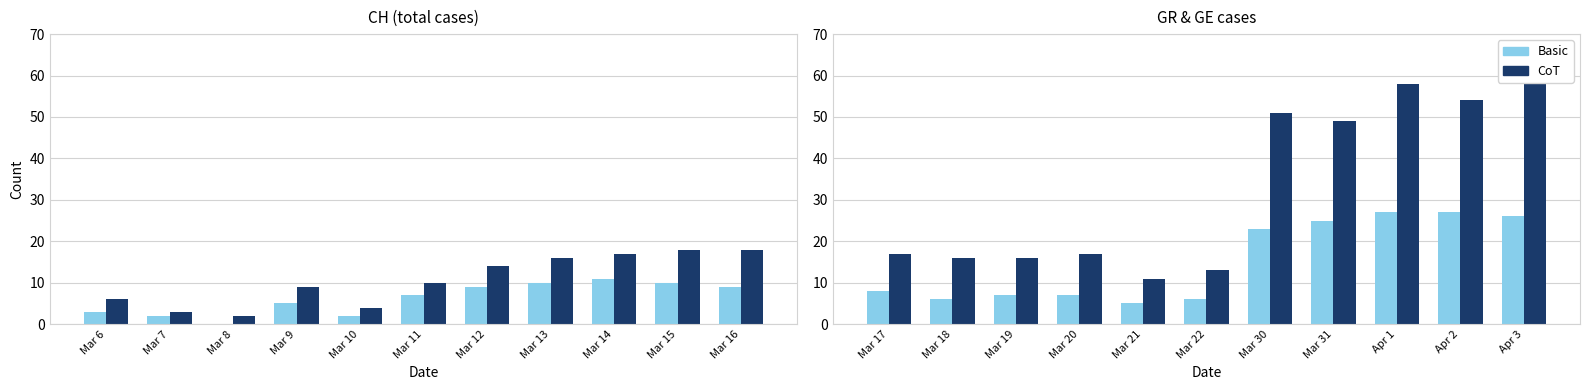

Rank the series by their average value, from highest to lowest.

CoT, Basic